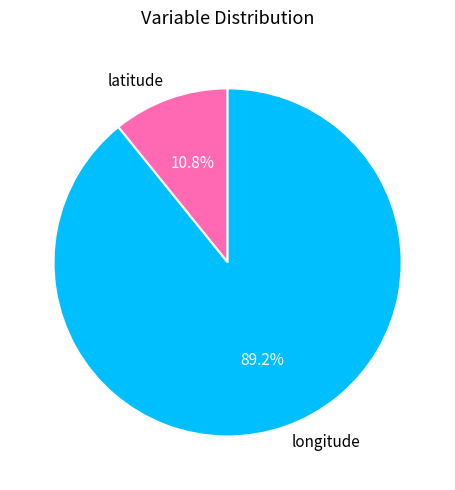

True or false: longitude accounts for 83% of the total.

False